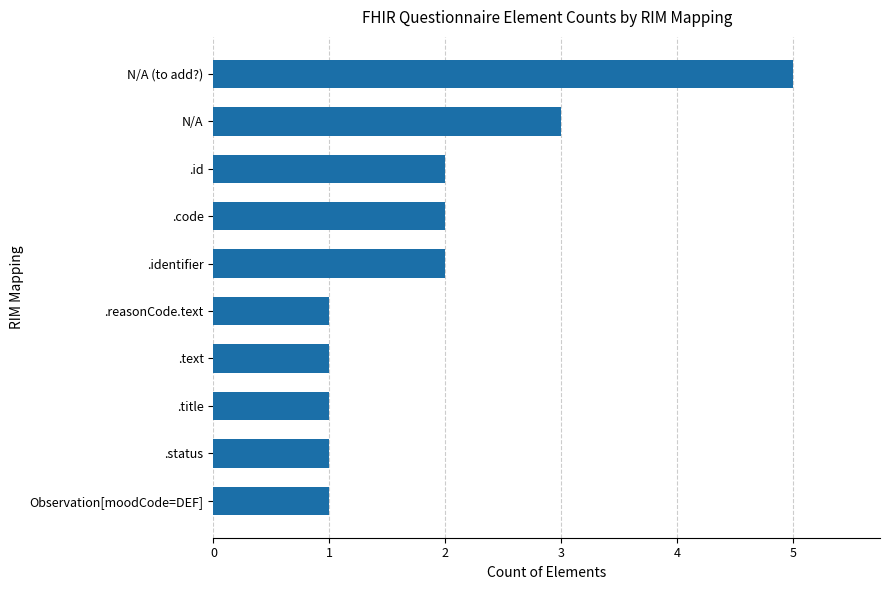

How many bars are there in total?

10